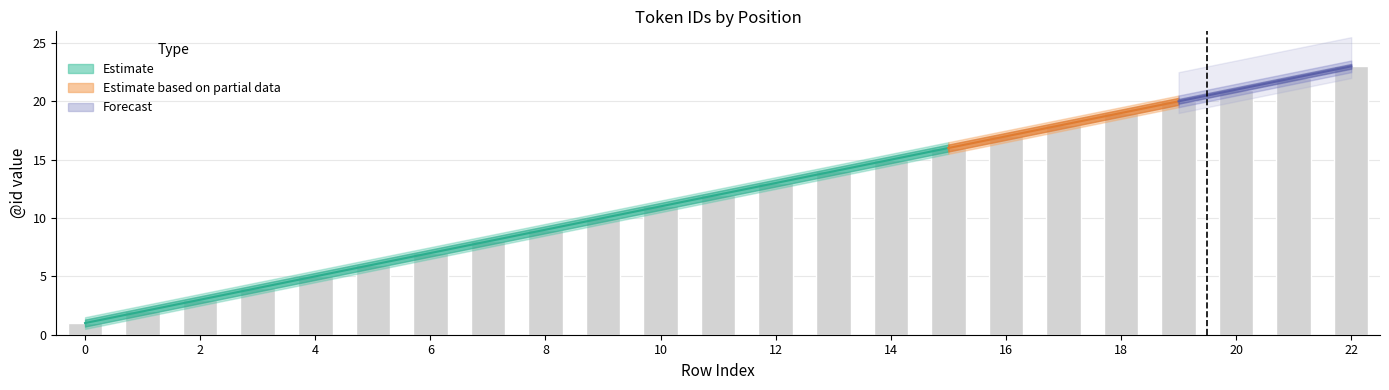

The value of upper_estimate at 20 is 28.0. True or false?

False